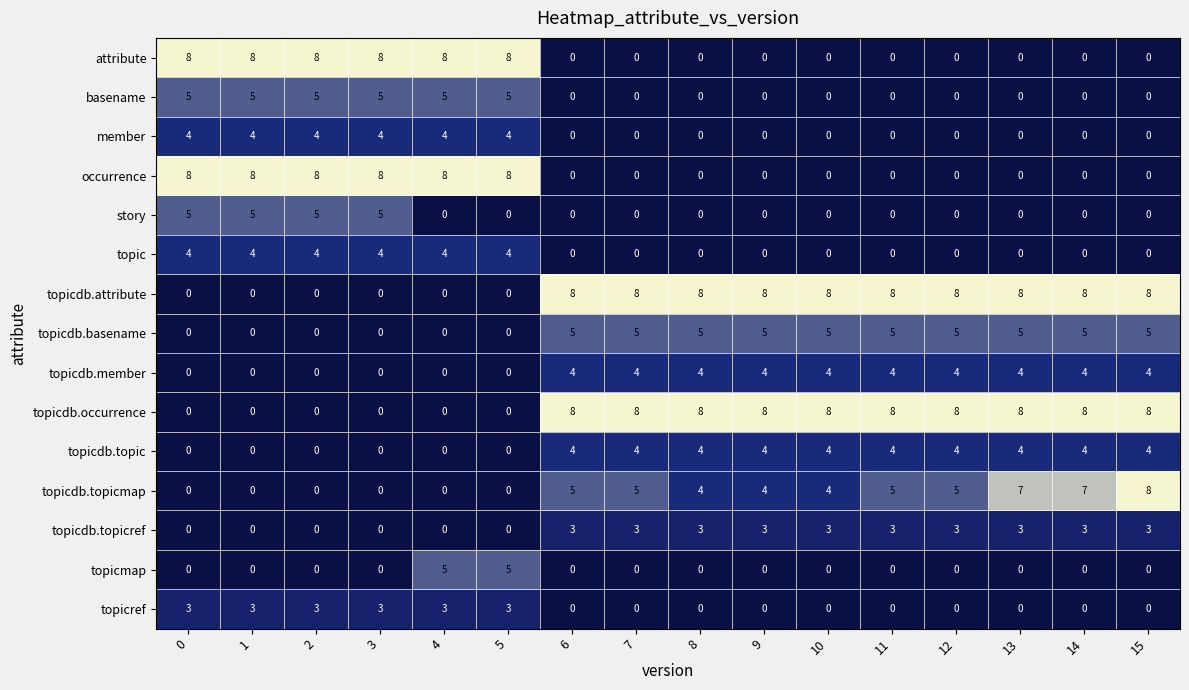

Is it true that member equals 0 at 15?

True